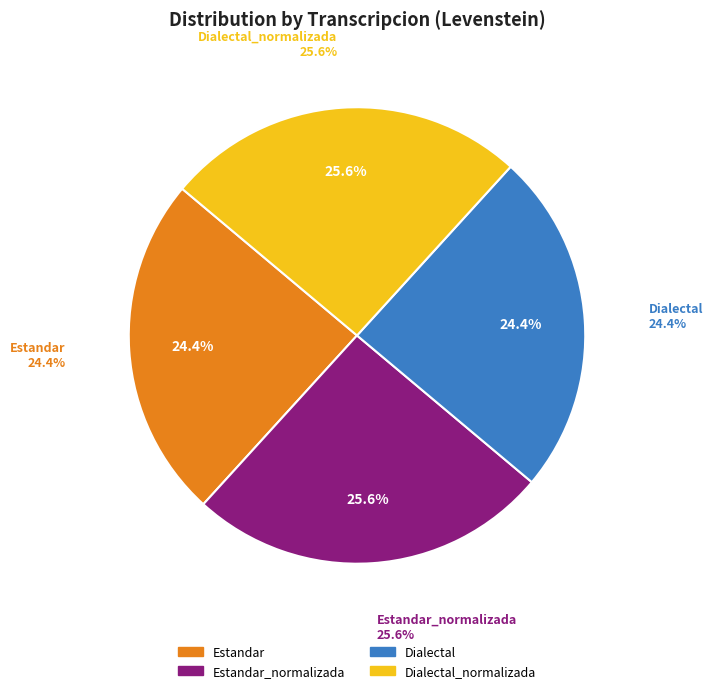

Rank the categories by value from lowest to highest.

Estandar, Dialectal, Estandar_normalizada, Dialectal_normalizada